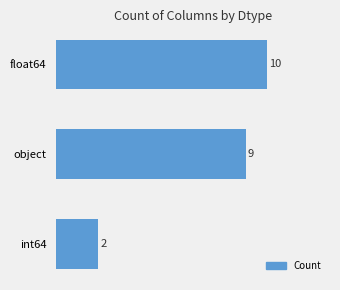

What is the sum of all values?

21